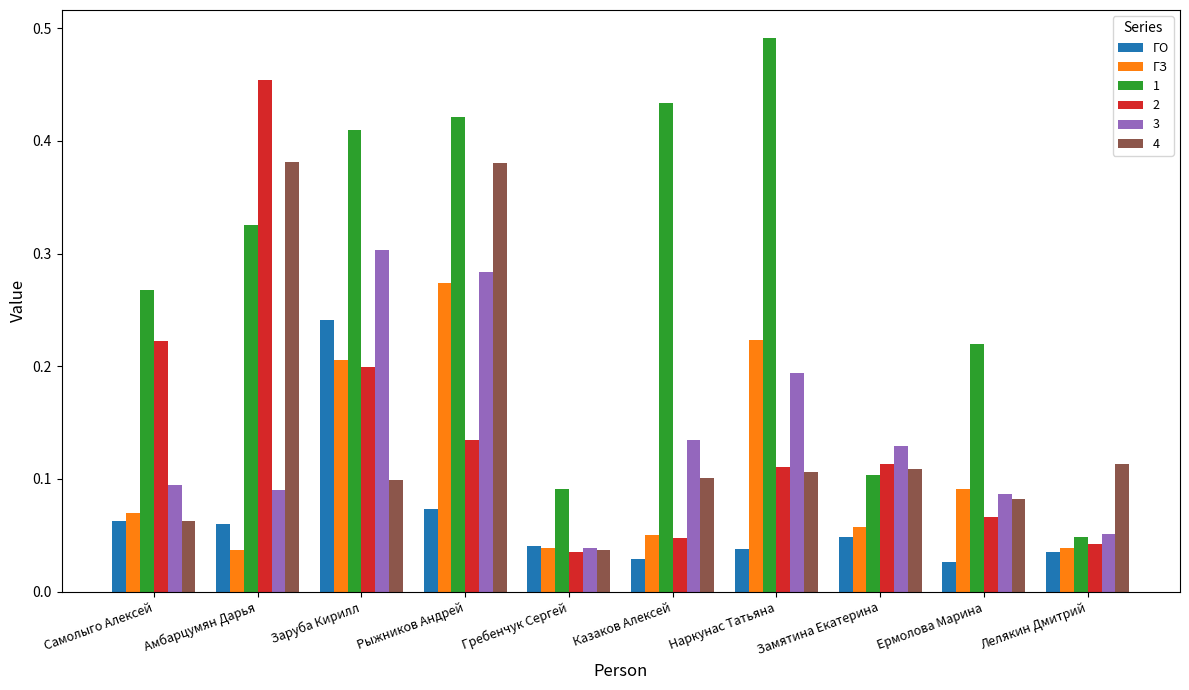

At how many categories does at least one series exceed 0?

10